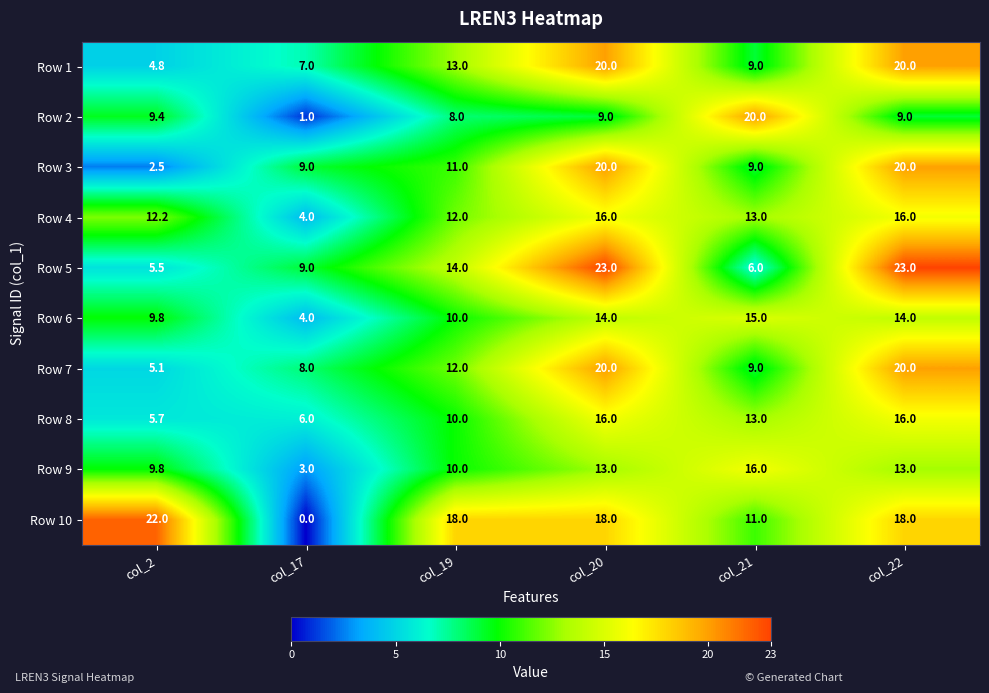

What is the approximate value of Row 9 at col_2?

9.8